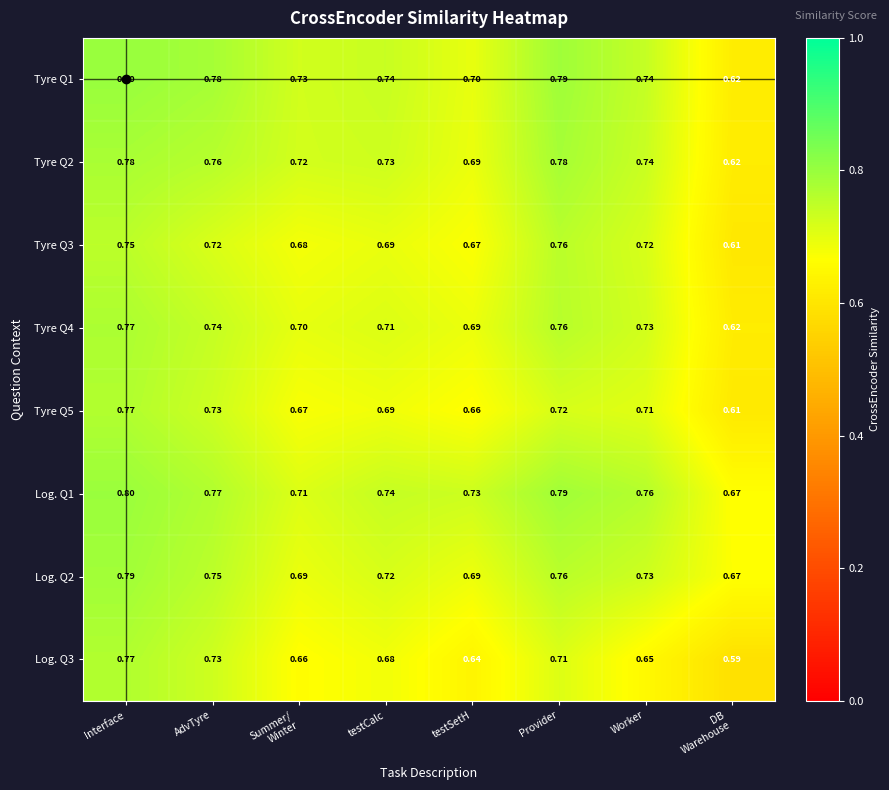

At which category does the chart reach its peak across all series?

Interface